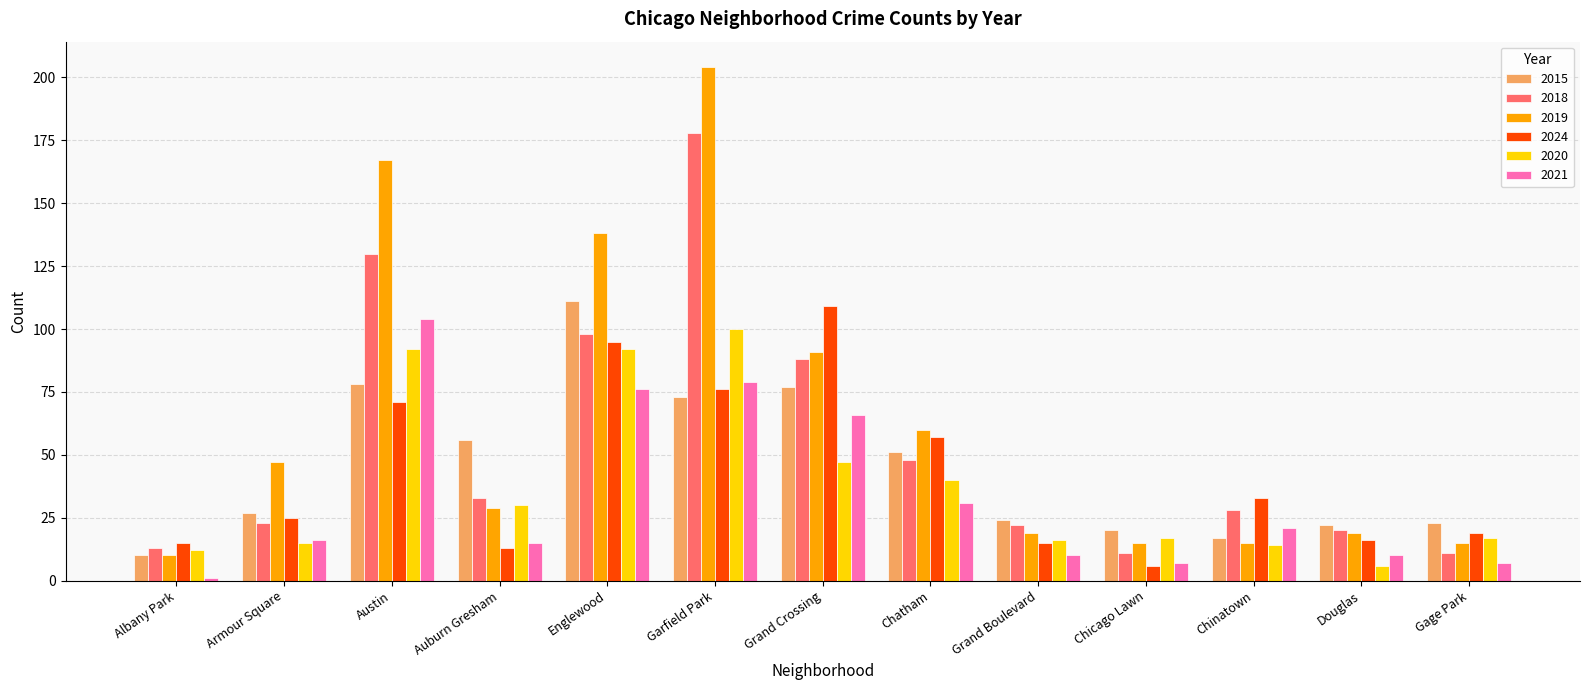

How many bars are there in each group?

6